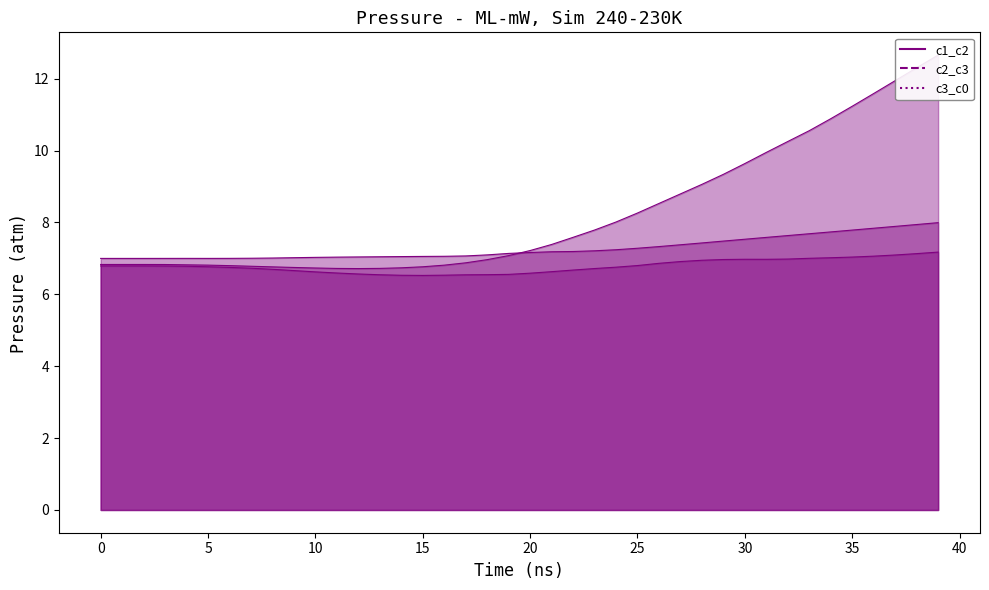

After their last crossing, which series has the higher values: c3_c0 or c1_c2?

c1_c2